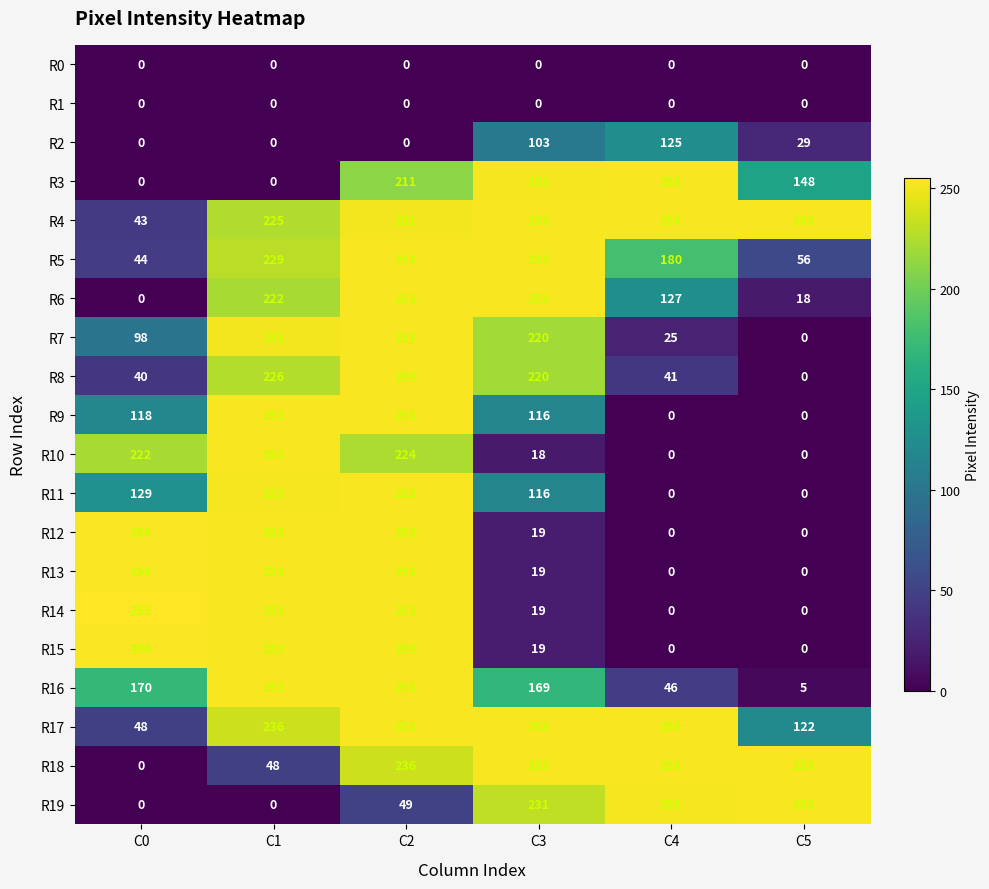

What is the difference between the highest and lowest values at C0?

255